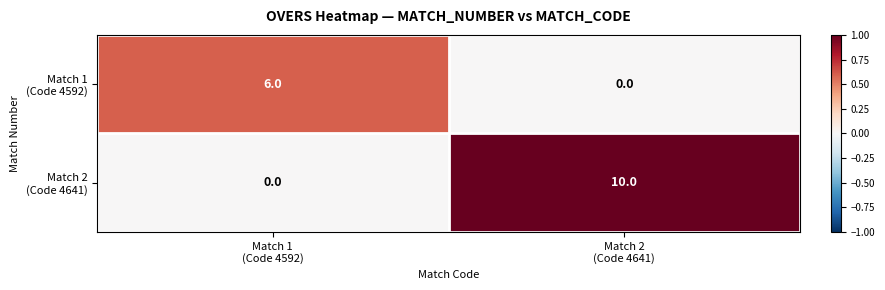

What is the greatest value displayed?

10